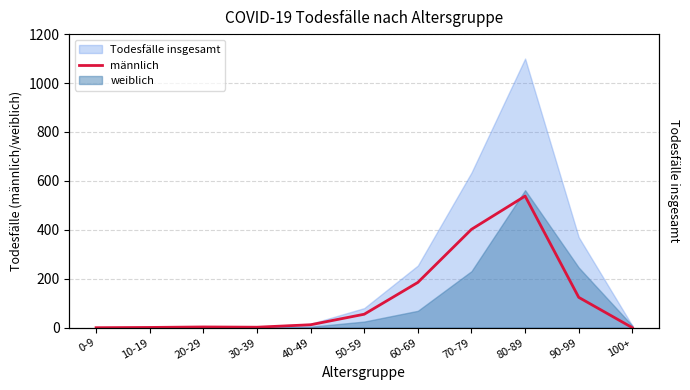

Which label corresponds to the smallest value in the chart?

0-9